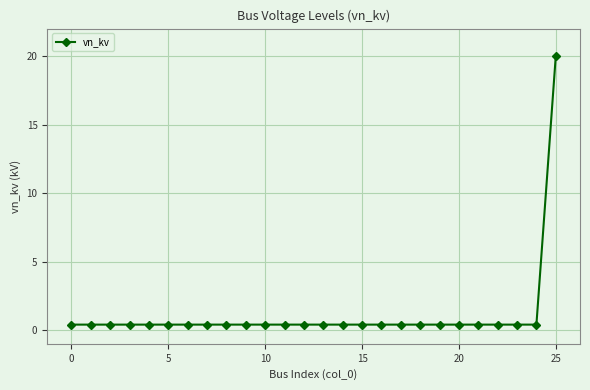

What is the smallest value displayed?

0.4